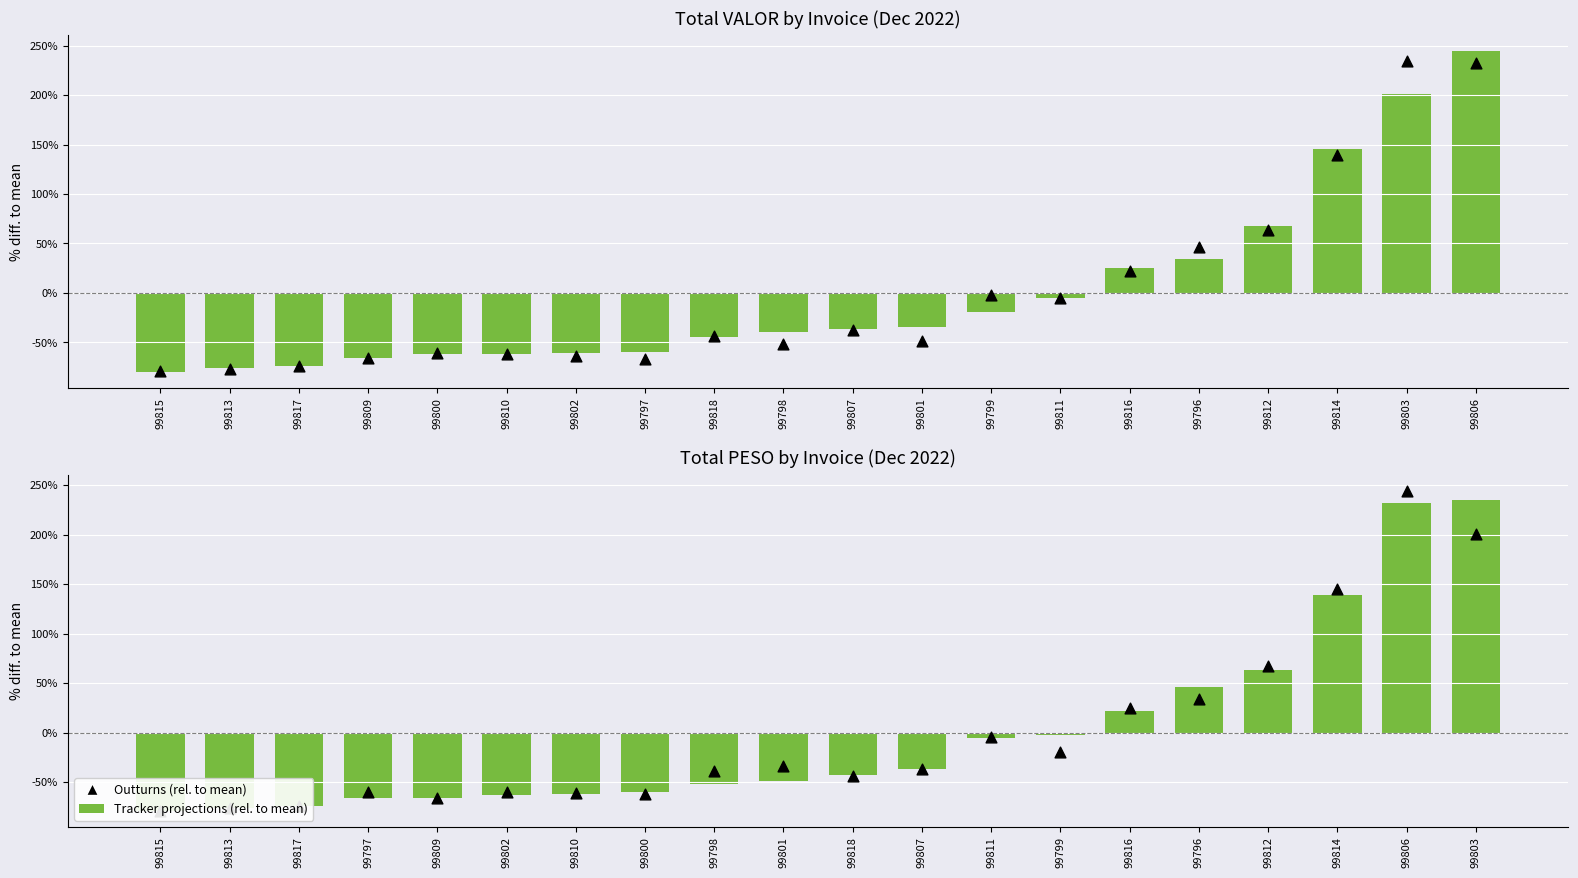

Which series reaches the minimum Y coordinate?

Outturns (rel. to mean)